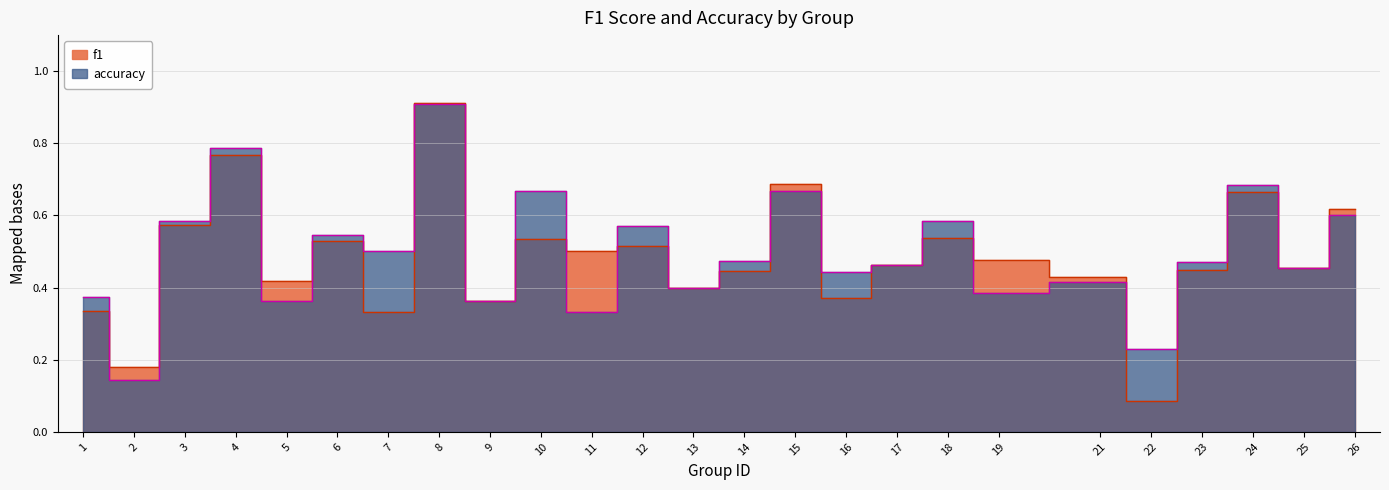

What is the average value of the f1 series?

0.5